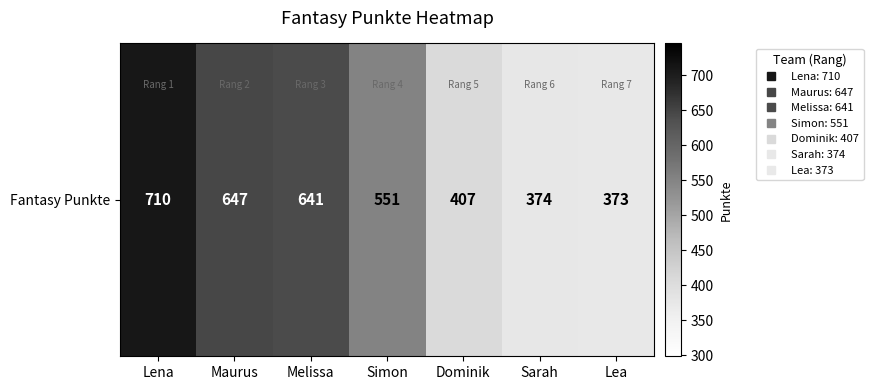

Which label corresponds to the smallest value in the chart?

Lea